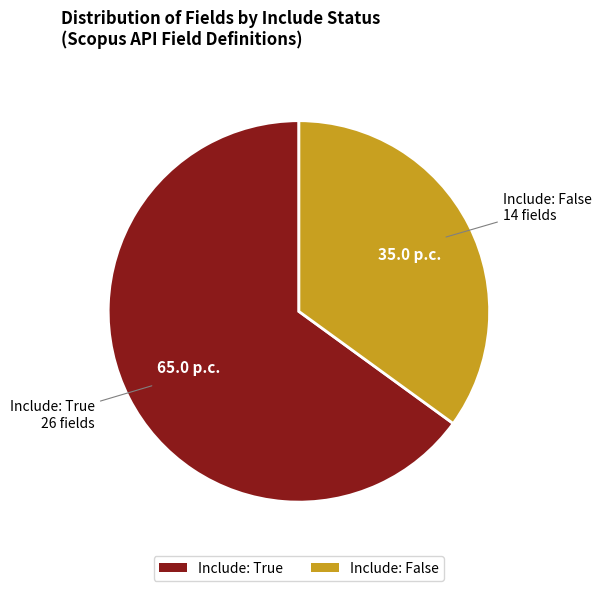

Rank the categories by value from lowest to highest.

Include: False, Include: True